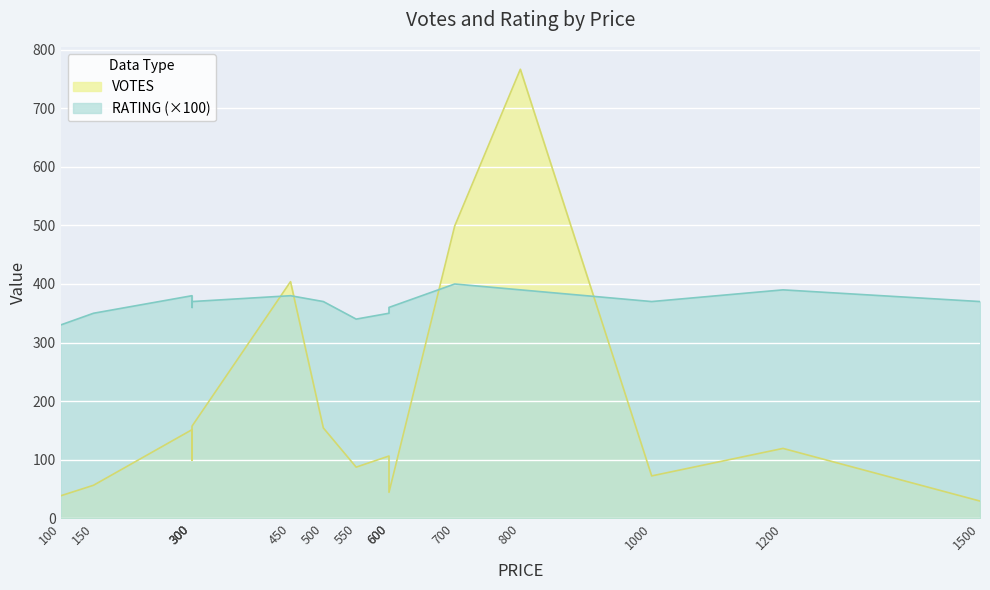

Is it true that VOTES equals 38 at 100?

True